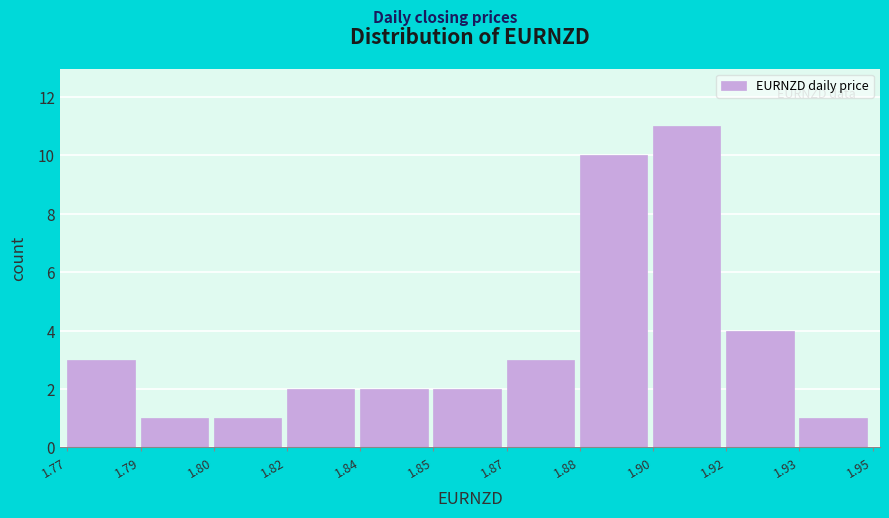

Reading left to right, what are all the values shown in this chart?

3	1	1	2	2	2	3	10	11	4	1